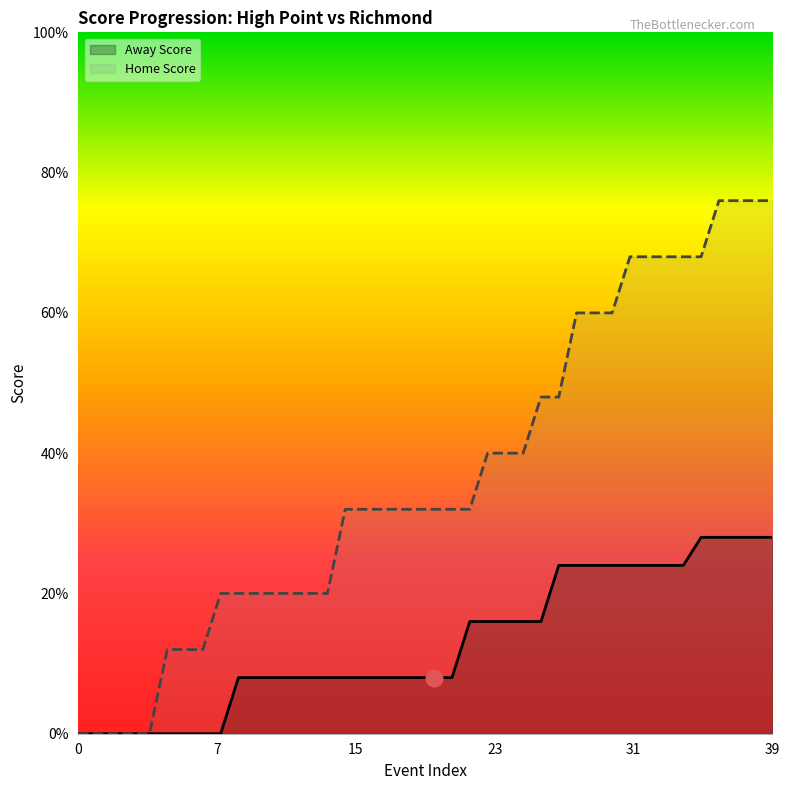

What is the value of the Away Score point at the 33rd from the left?

6